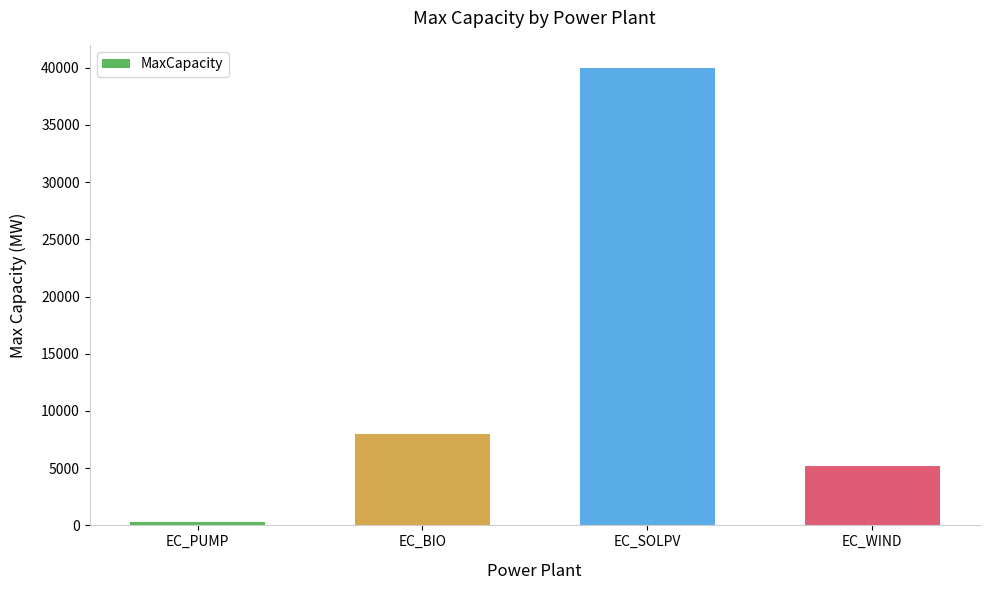

What is the difference between the values at EC_WIND and EC_BIO?

2800